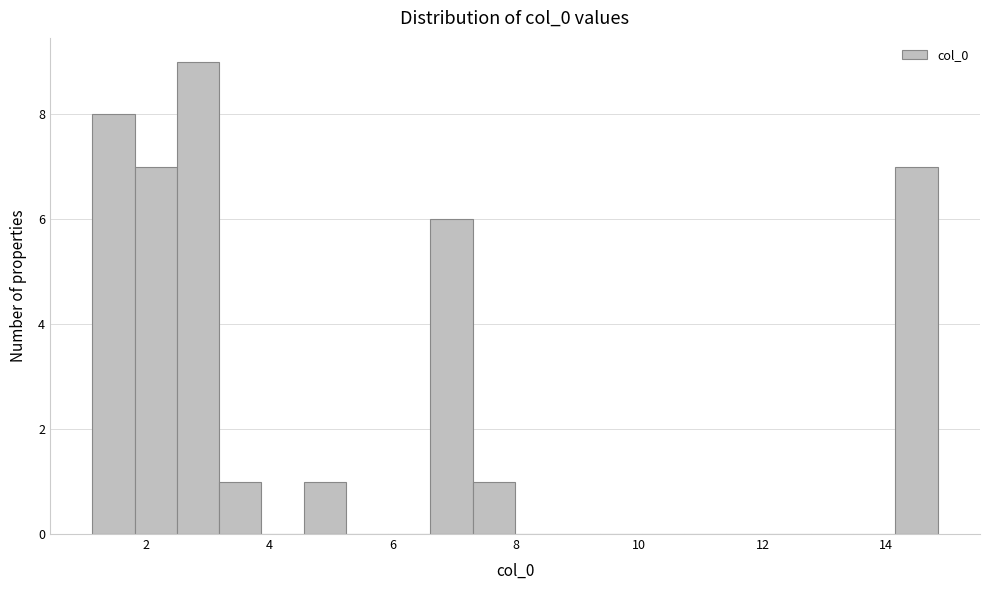

Read against the x-axis, roughly where is the centre of the tallest bar?

2.8